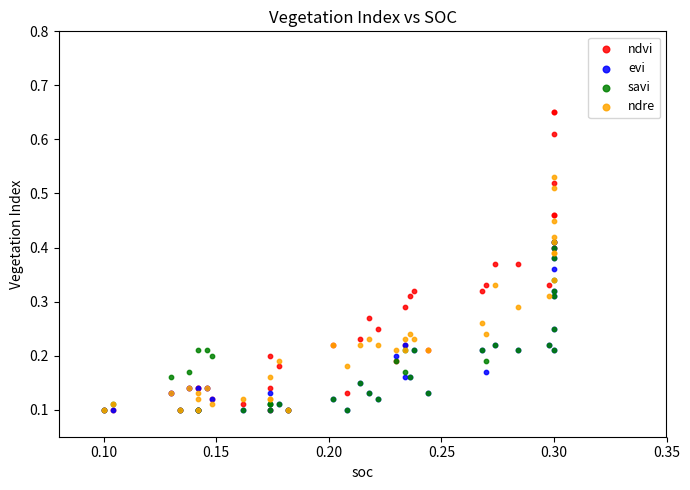

What are all the series names shown in the legend?

ndvi, evi, savi, ndre